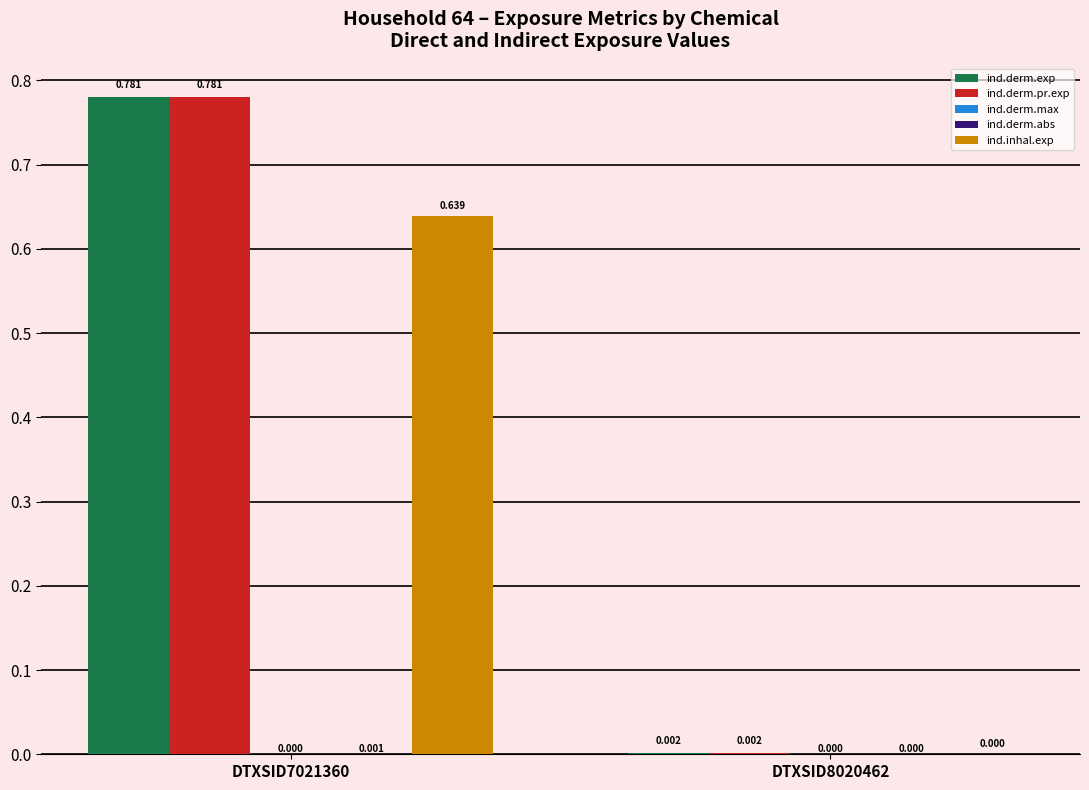

Is the value of ind.inhal.exp at DTXSID8020462 greater than the value of ind.derm.exp at DTXSID7021360?

No